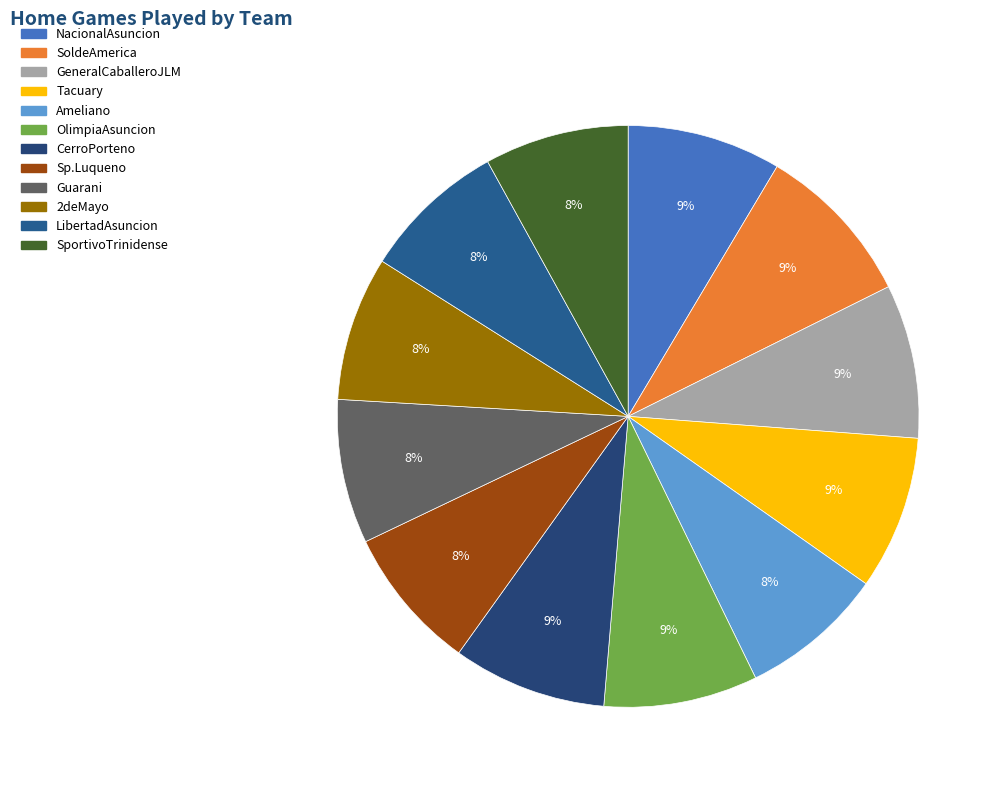

How much of the chart is everything except SoldeAmerica?

90.9%